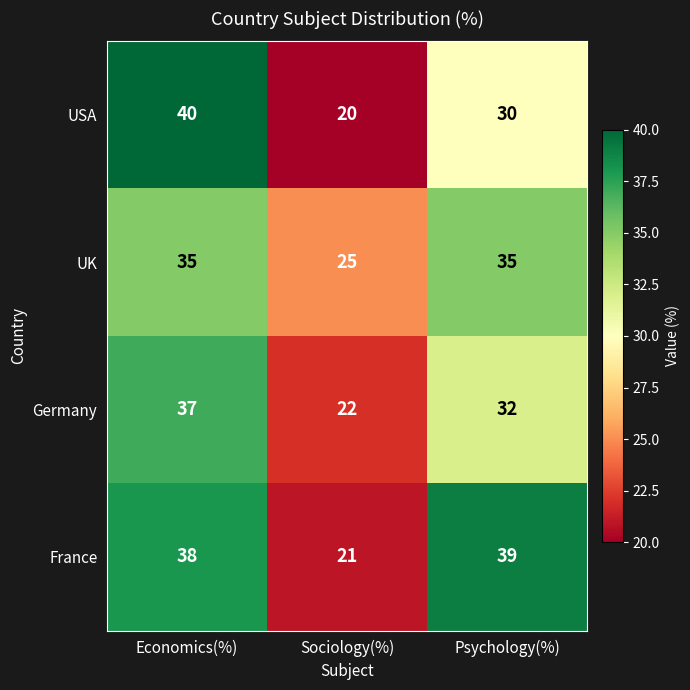

Is the value of USA at Economics(%) greater than the value of Germany at Economics(%)?

Yes